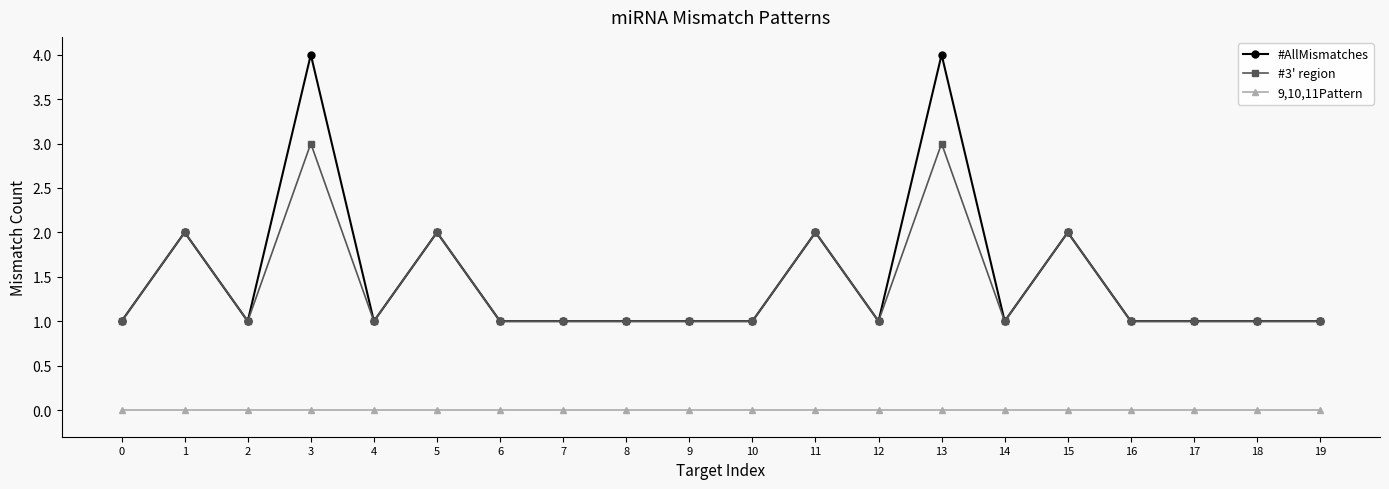

At which category does #AllMismatches reach its first local valley?

2